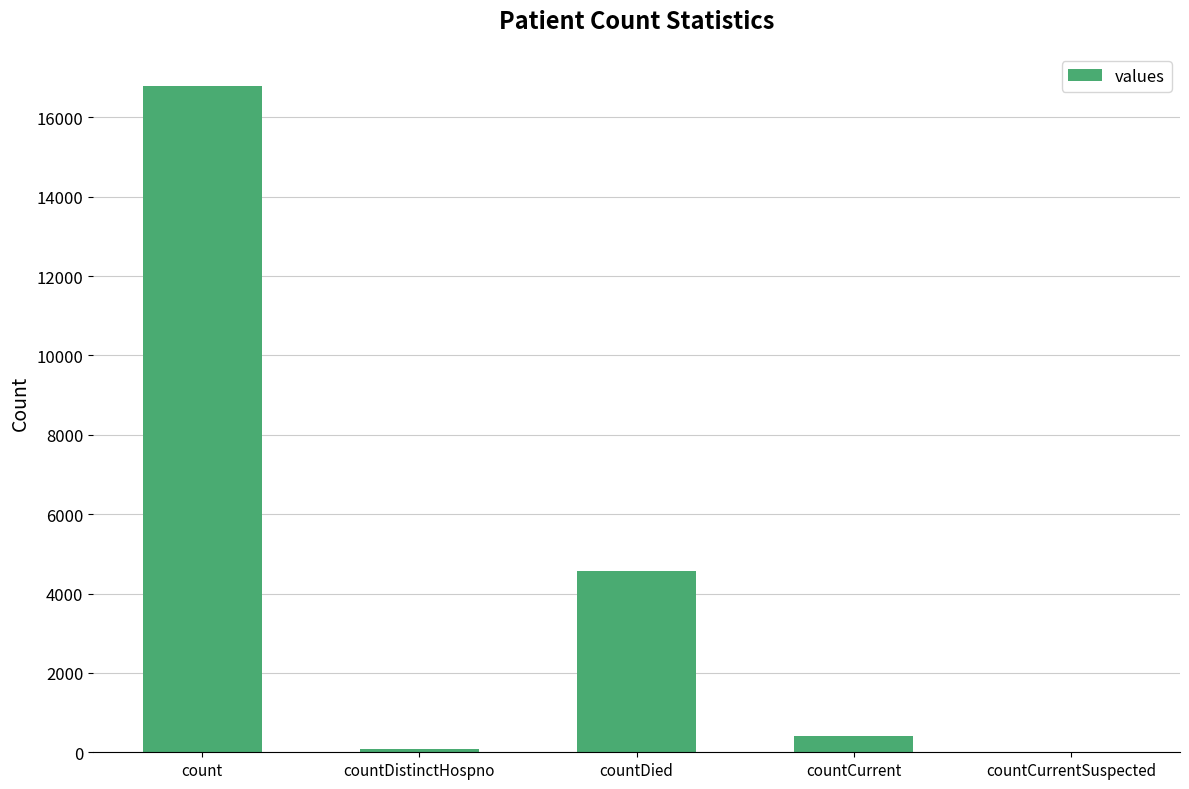

Reading left to right, what are all the values shown in this chart?

count=16783	countDistinctHospno=76	countDied=4573	countCurrent=409	countCurrentSuspected=0